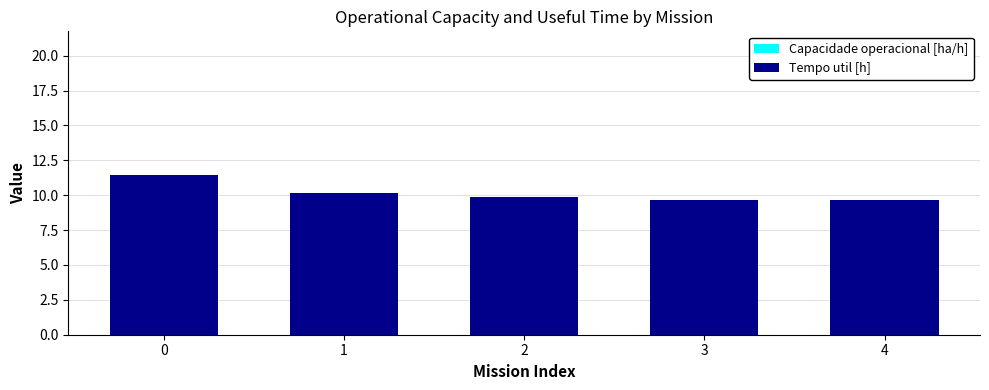

Are the bars grouped side by side (vs. stacked)?

Yes